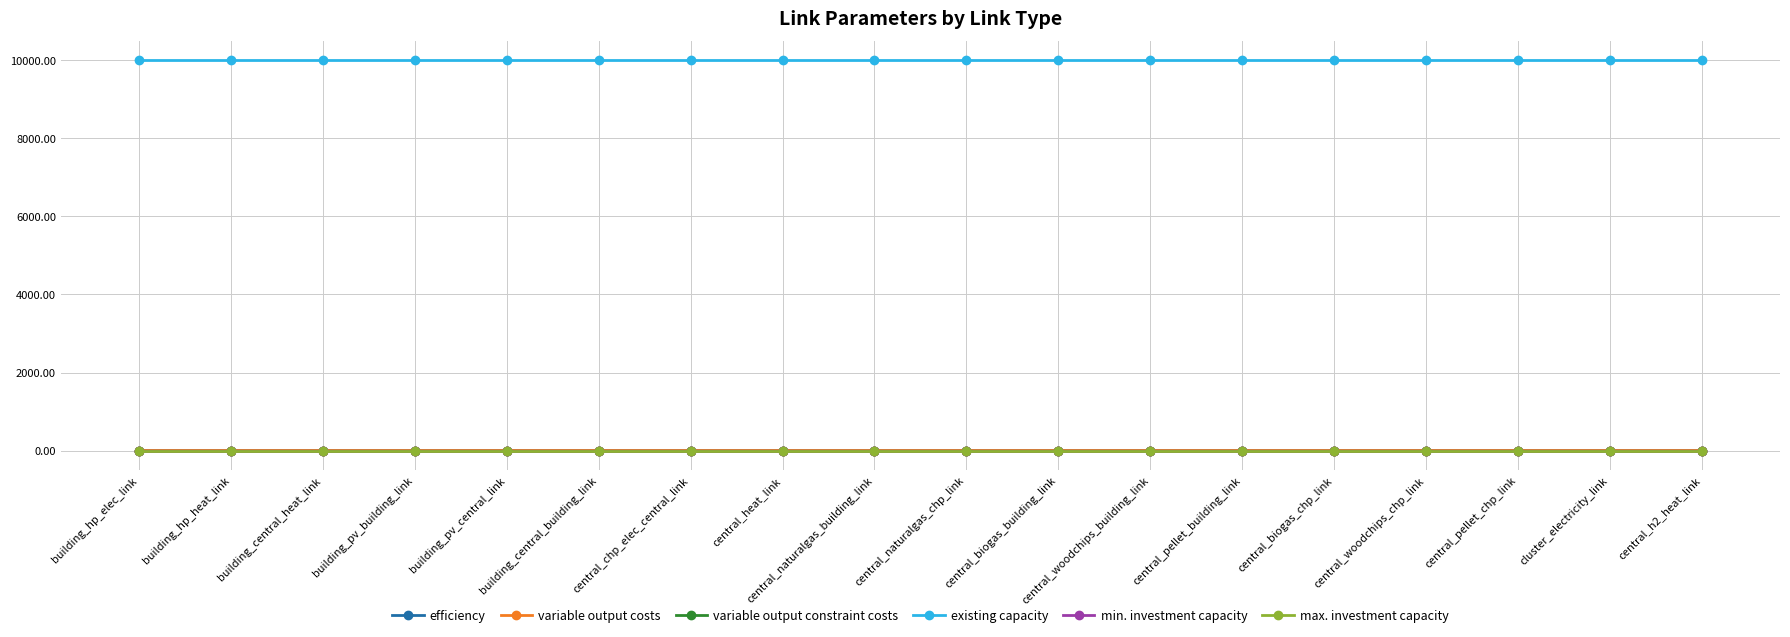

The efficiency series shows 0.6 at central_pellet_chp_link. True or false?

False